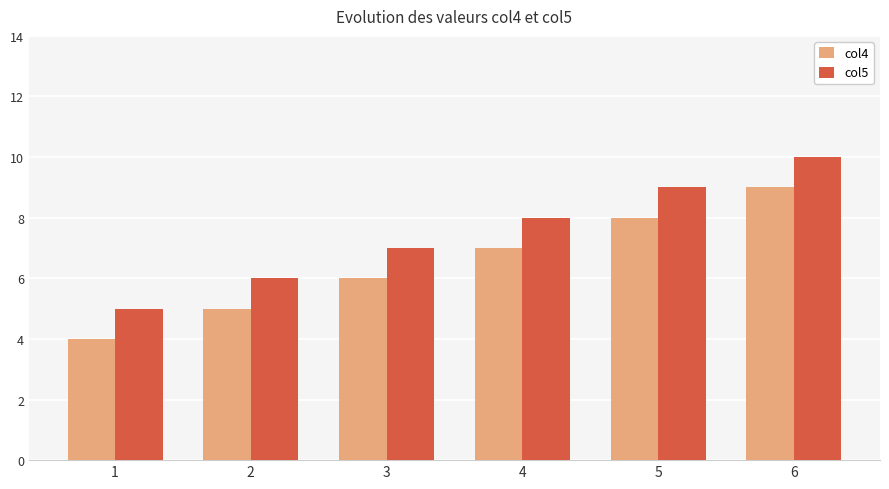

At which label is col5 closest to 7?

3